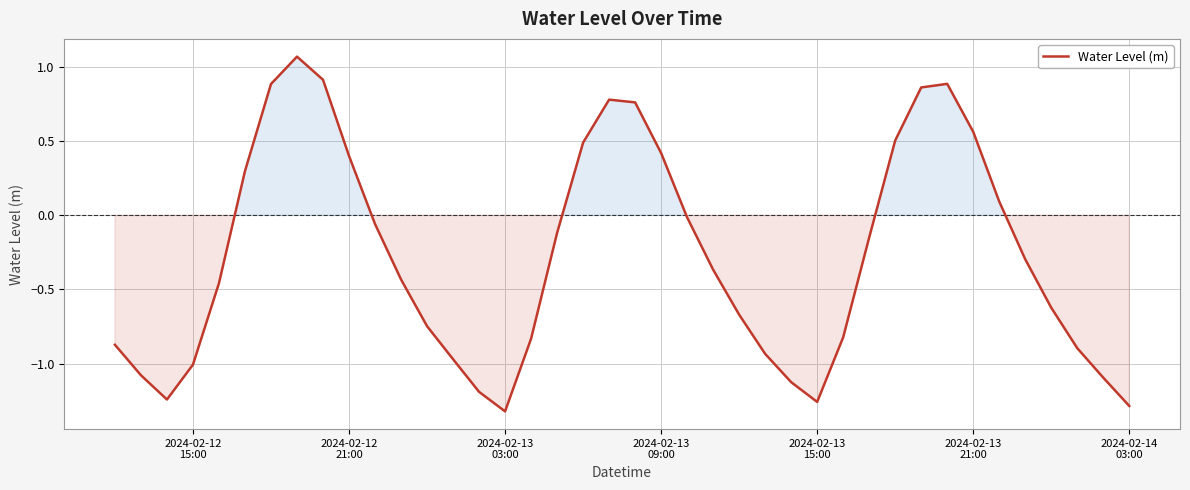

What is the sum of all values?

-11.0